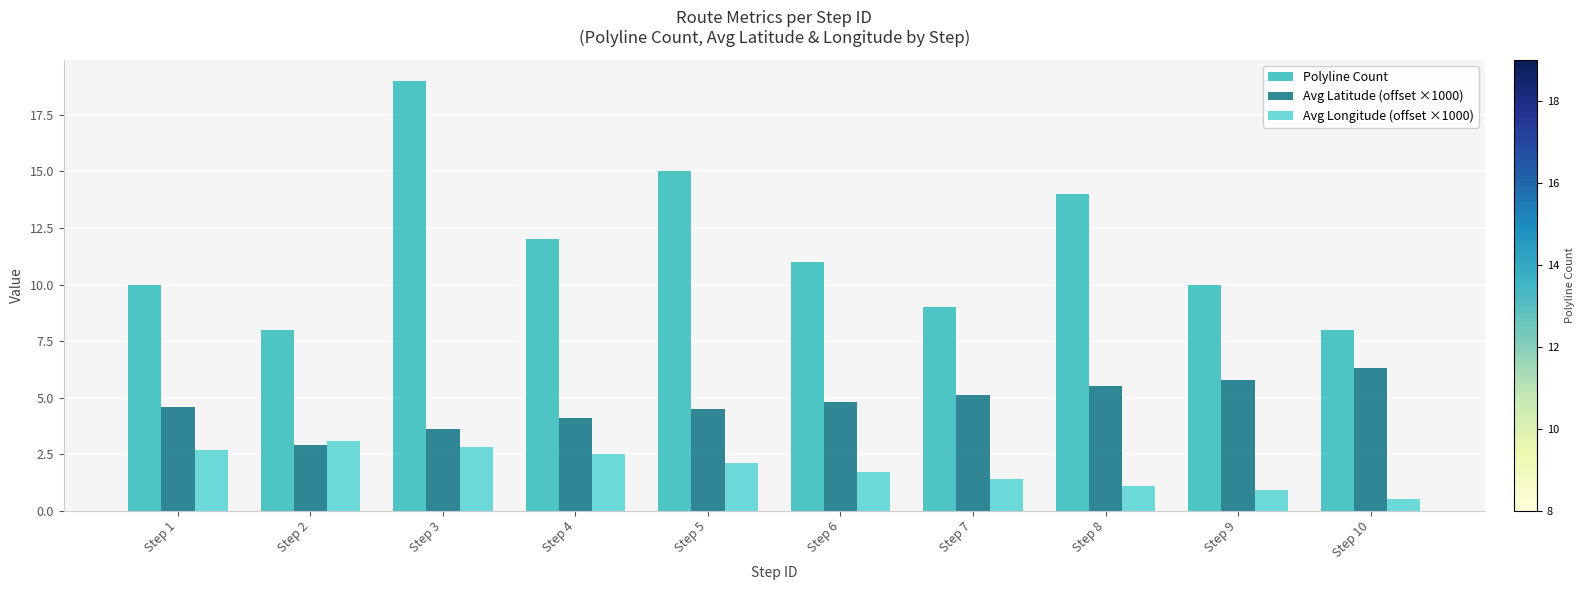

How many distinct data groups are displayed?

3